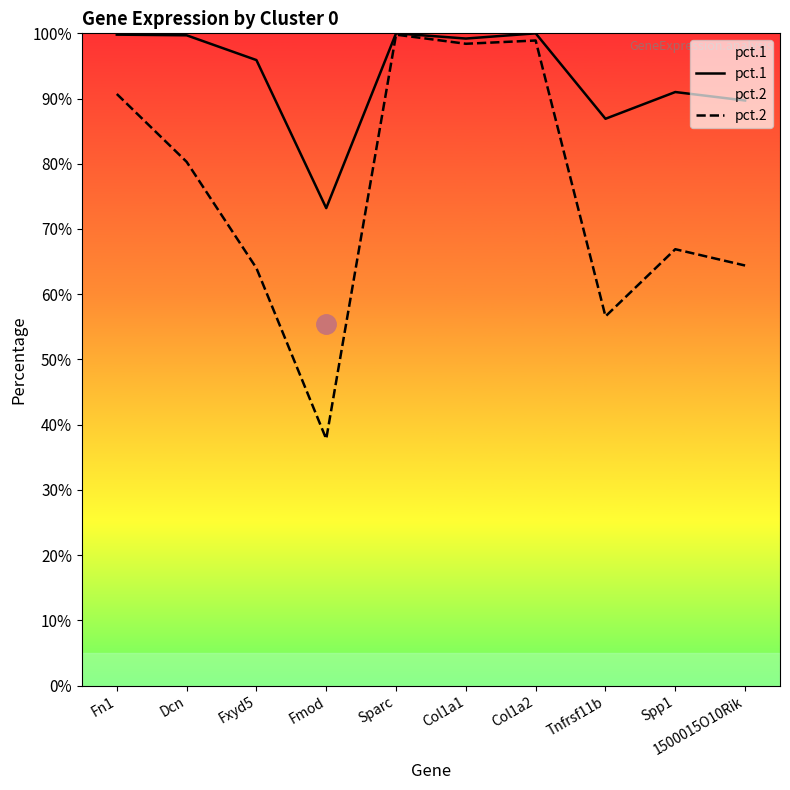

What is the average value of the pct.1 series?

0.9